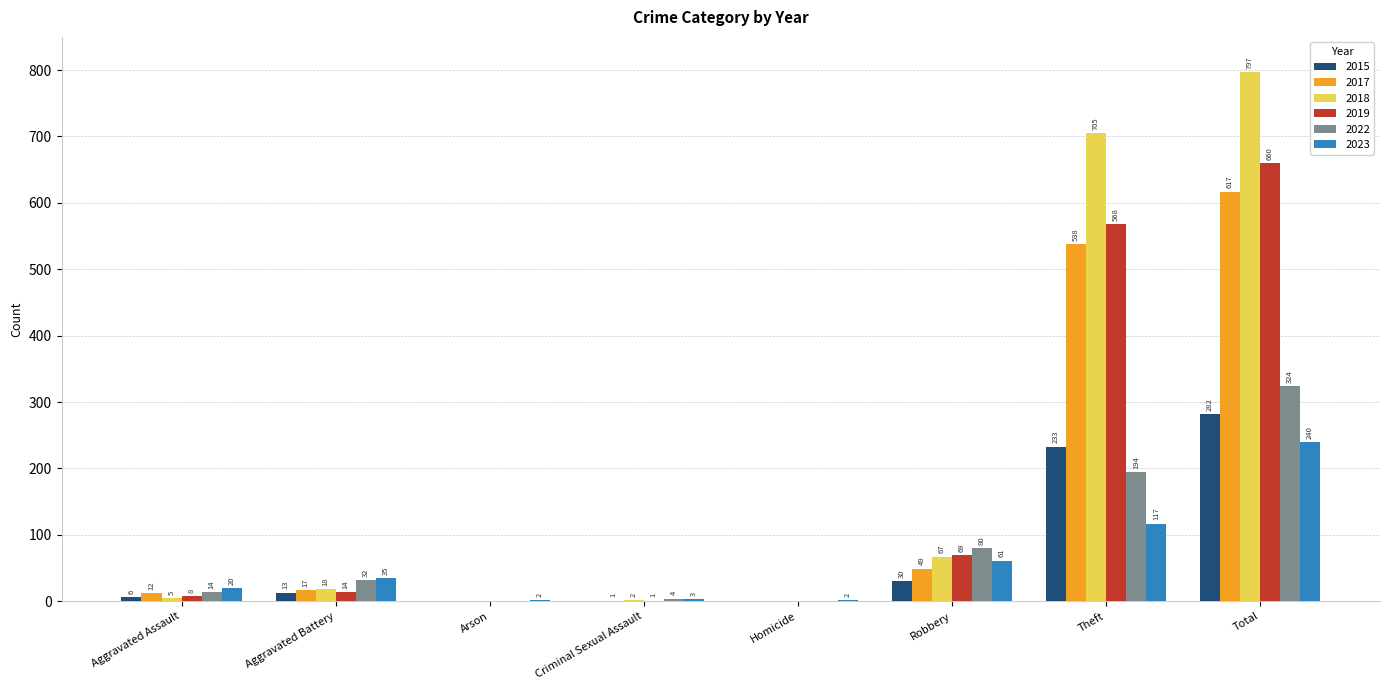

What is the sum of all 2022 values?

648